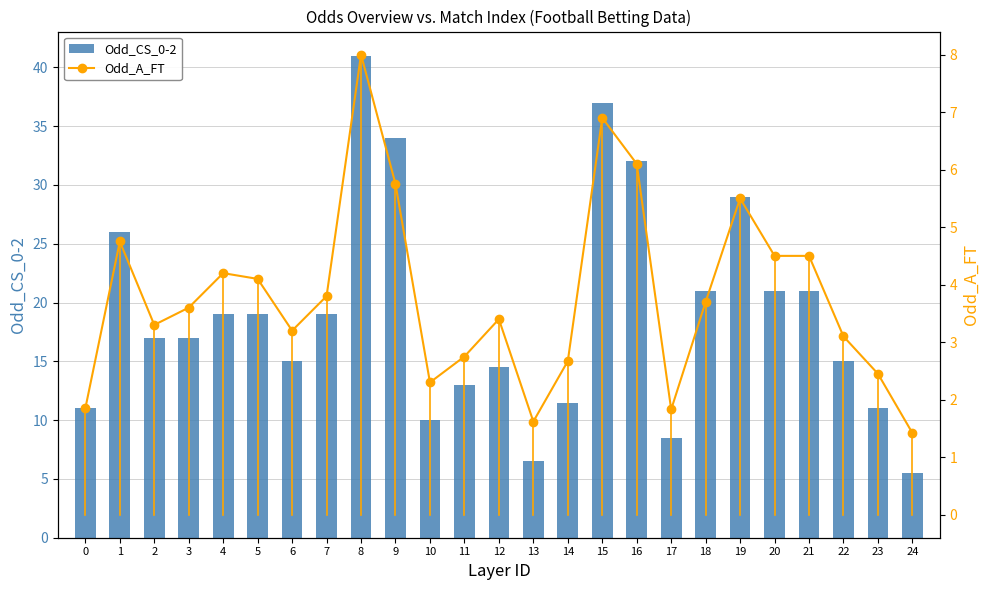

Between 8 and 13, which is larger?

8